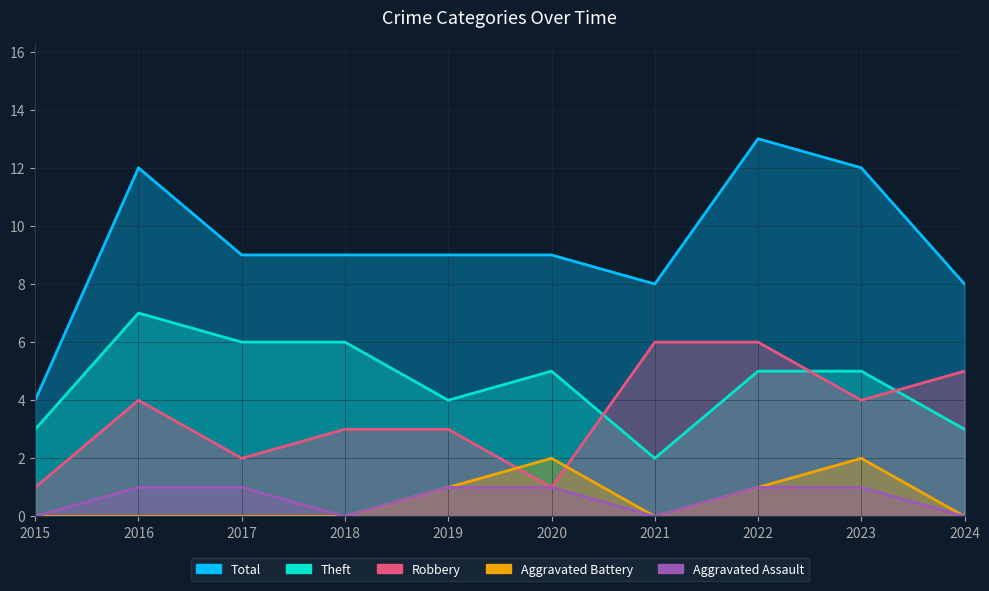

At which category is the sum across all series the highest?

2022